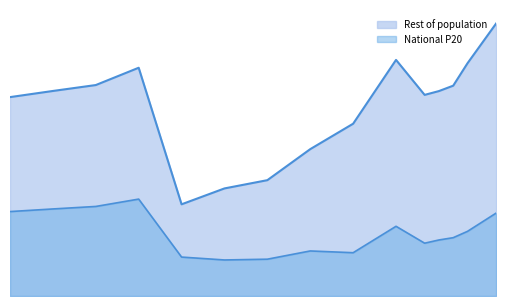

Count the number of categories in the chart.

15